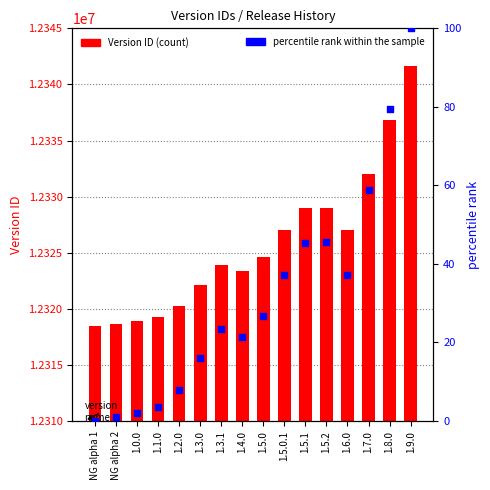

At how many categories does at least one series exceed 9510774?

16